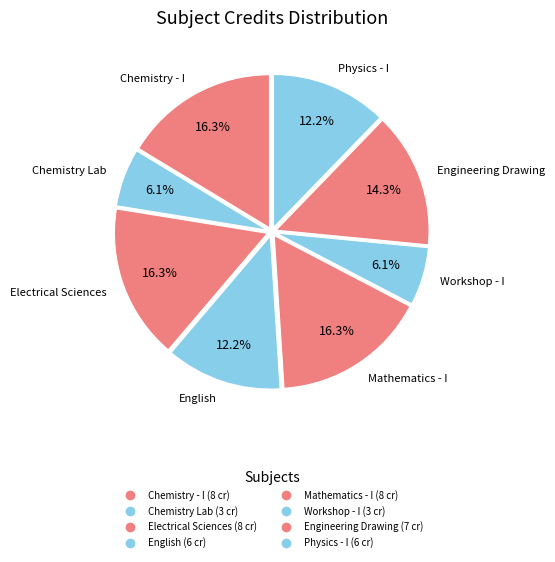

To the nearest percent, what is the difference between the largest and smallest slice percentages?

10%